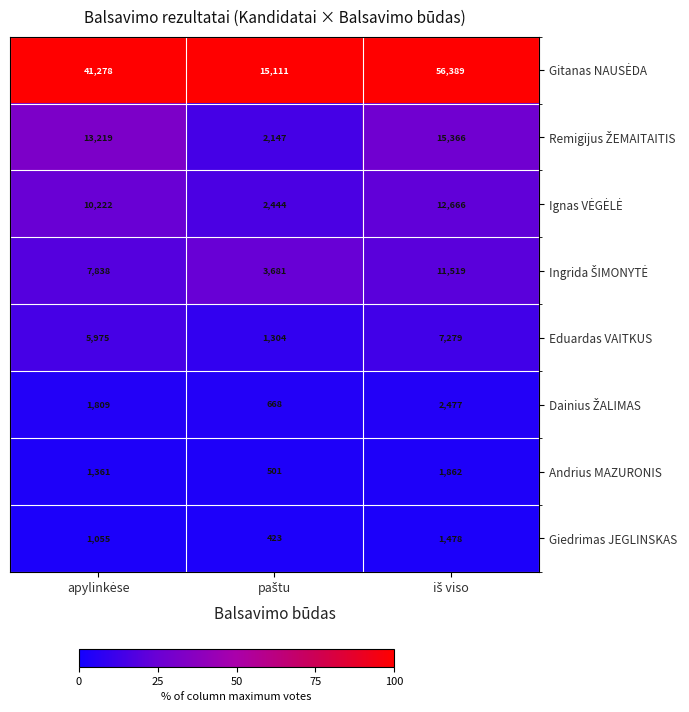

How many values in the Eduardas VAITKUS series are below 5975?

1